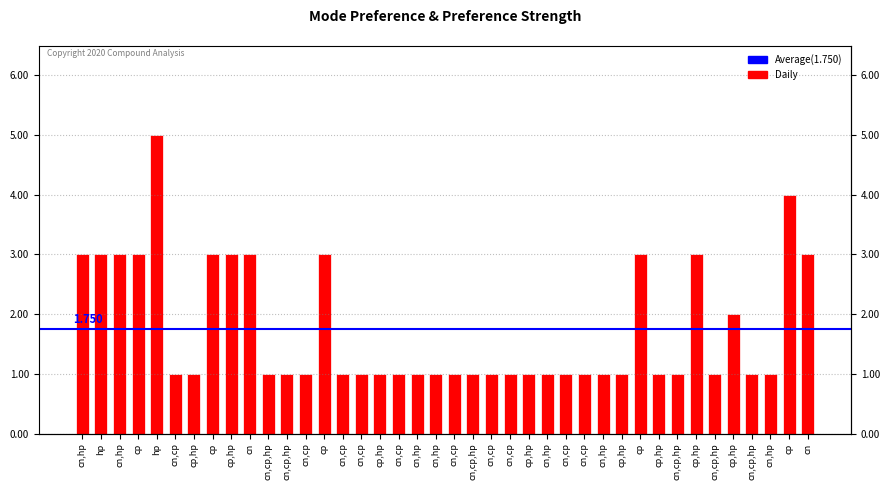

The value at cn,hp is 1. True or false?

False